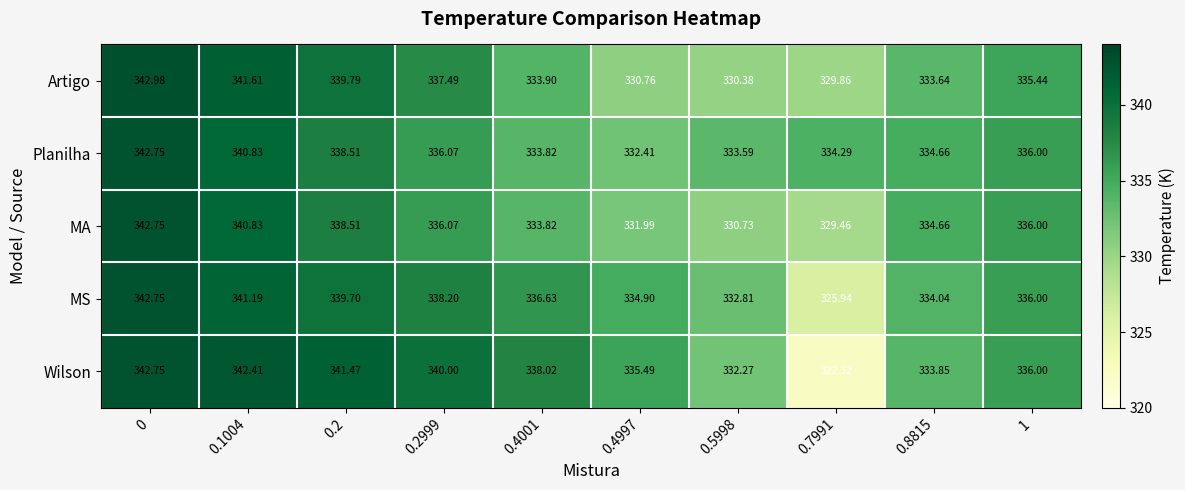

Is the value of MS at 1 greater than the value of Planilha at 0.7991?

Yes